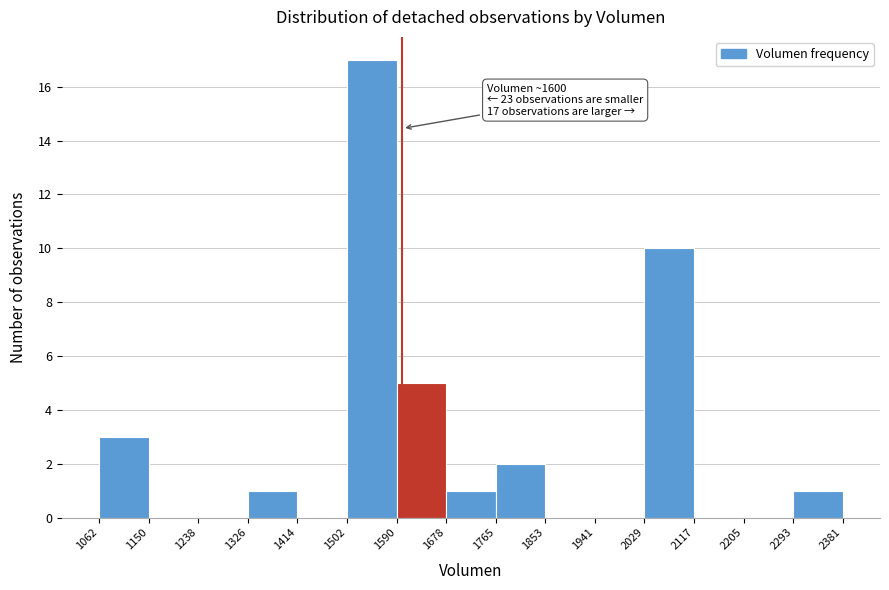

Which range on the x-axis has the tallest bar?

1502 to 1590